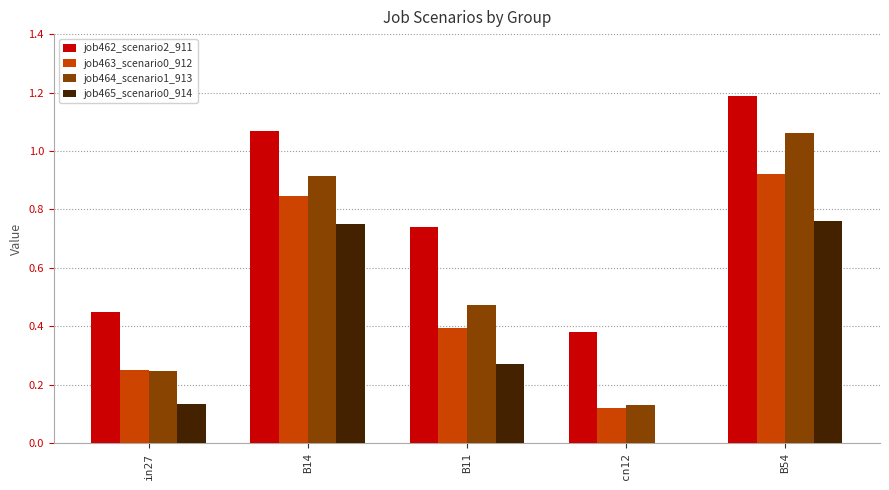

Which series changed the most between in27 and B14?

job464_scenario1_913